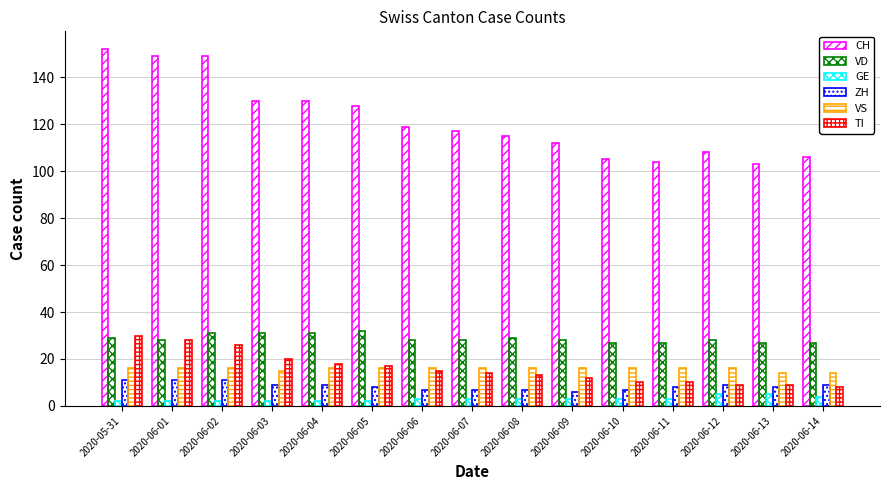

At which category is the sum across all series the highest?

2020-05-31